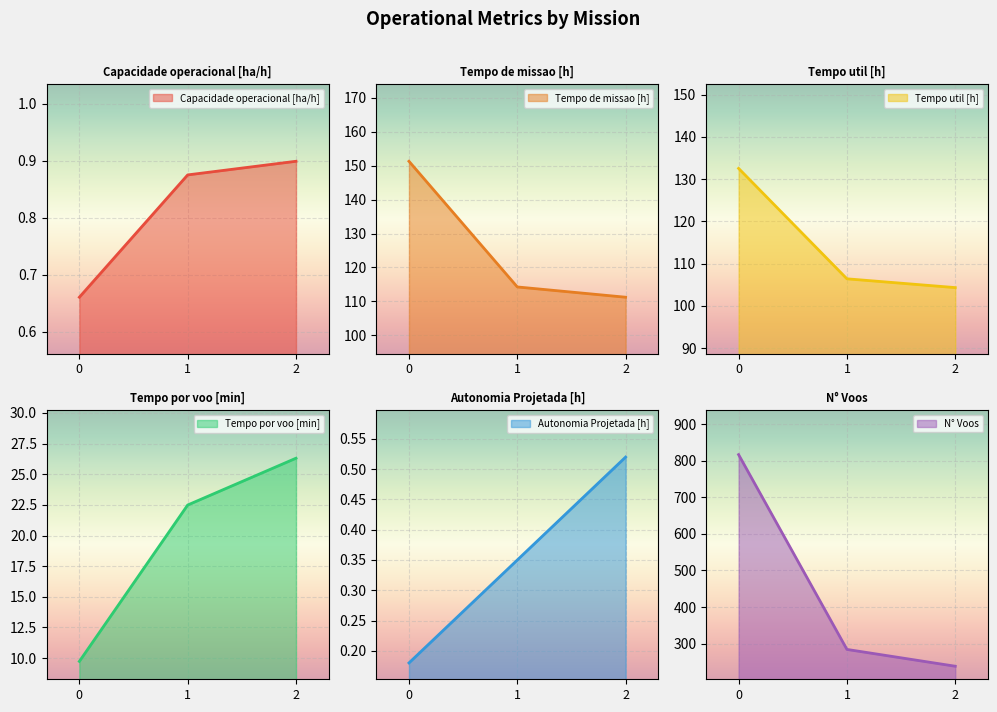

Which series changed the most between 1 and 2?

N° Voos